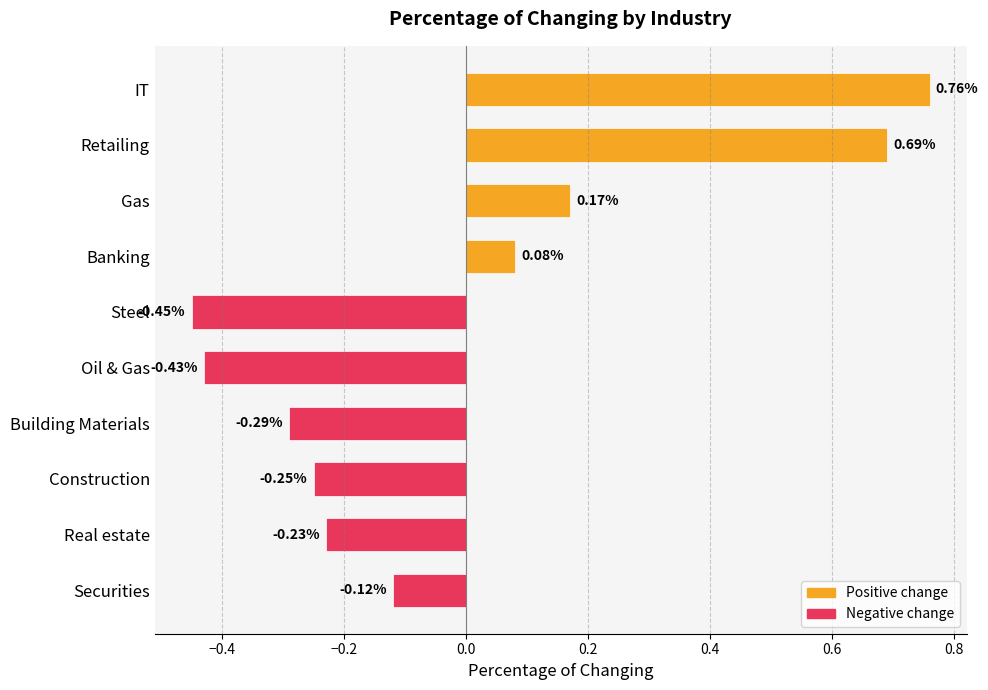

How many positive values are there?

4